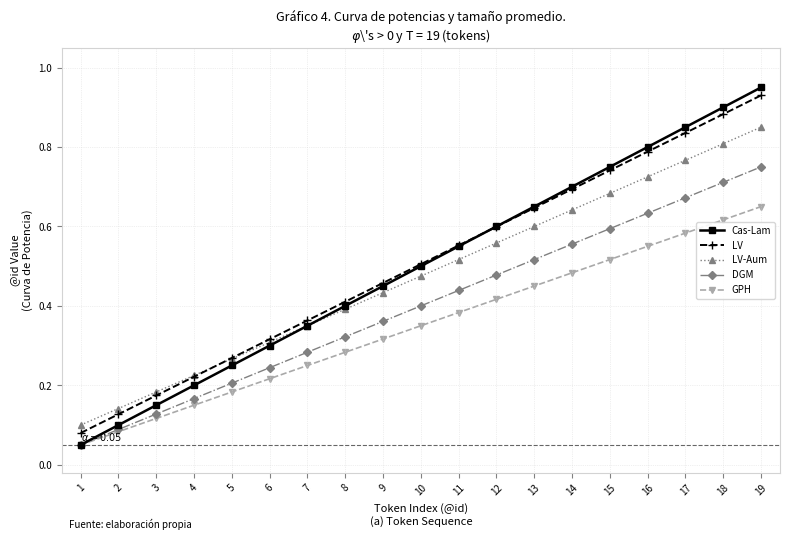

Does the chart display data point markers on the line(s)?

Yes